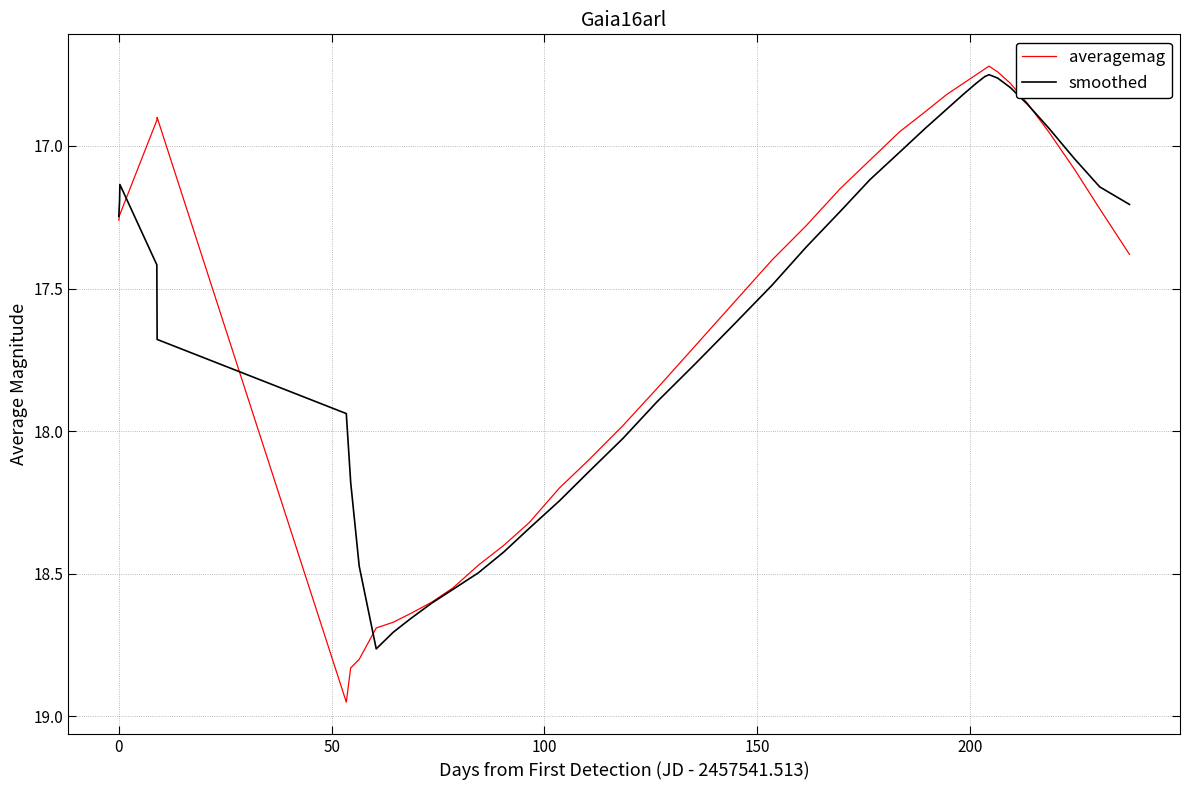

Which series has the widest spread of values?

averagemag